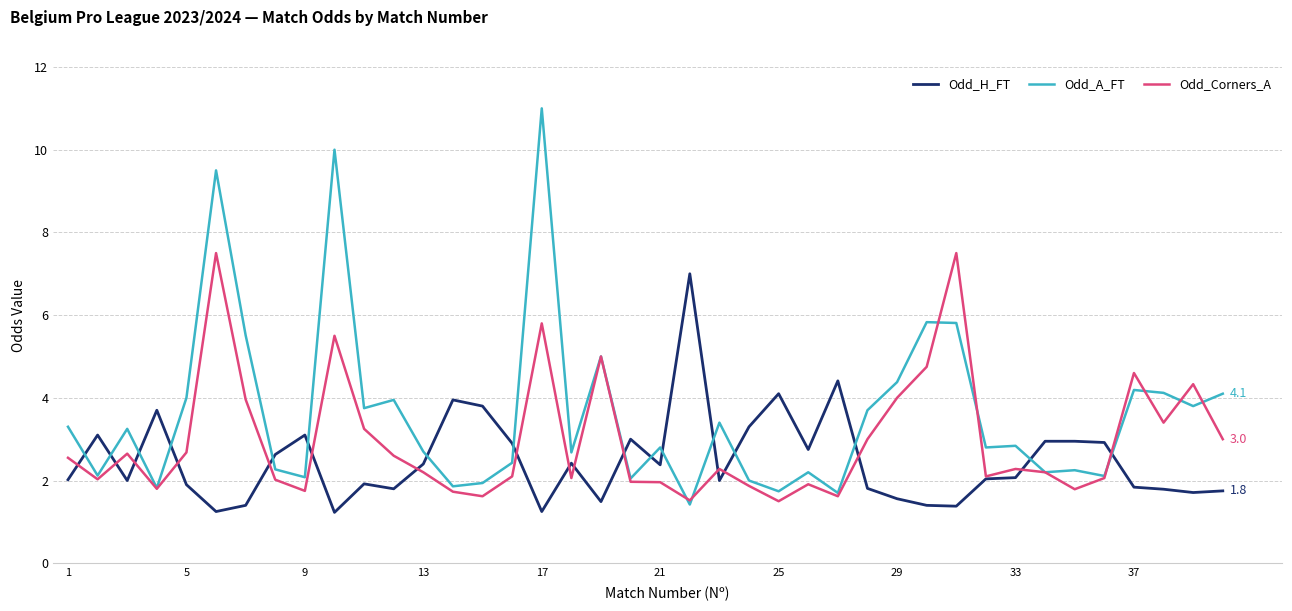

List the series in order of their overall mean, lowest first.

Odd_H_FT, Odd_Corners_A, Odd_A_FT